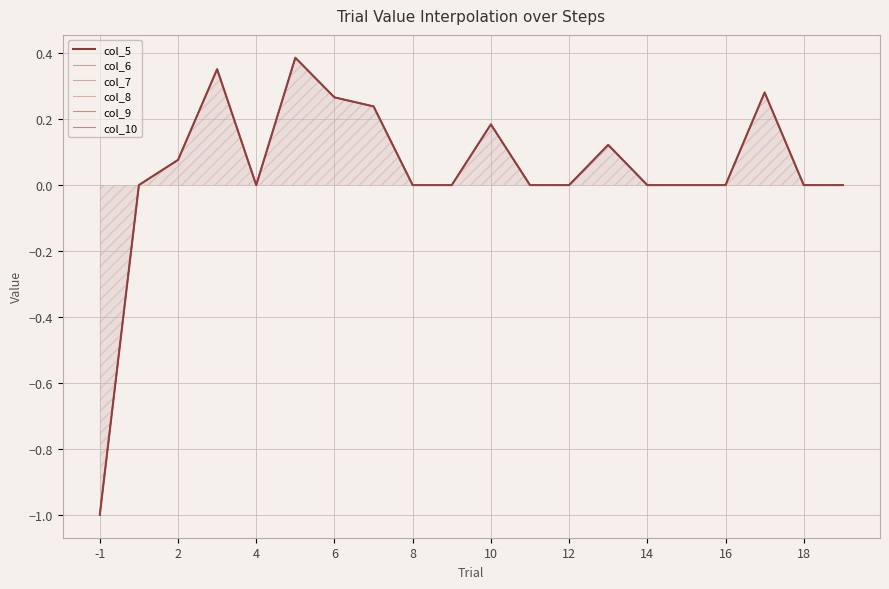

At which label is col_10 closest to 0?

4